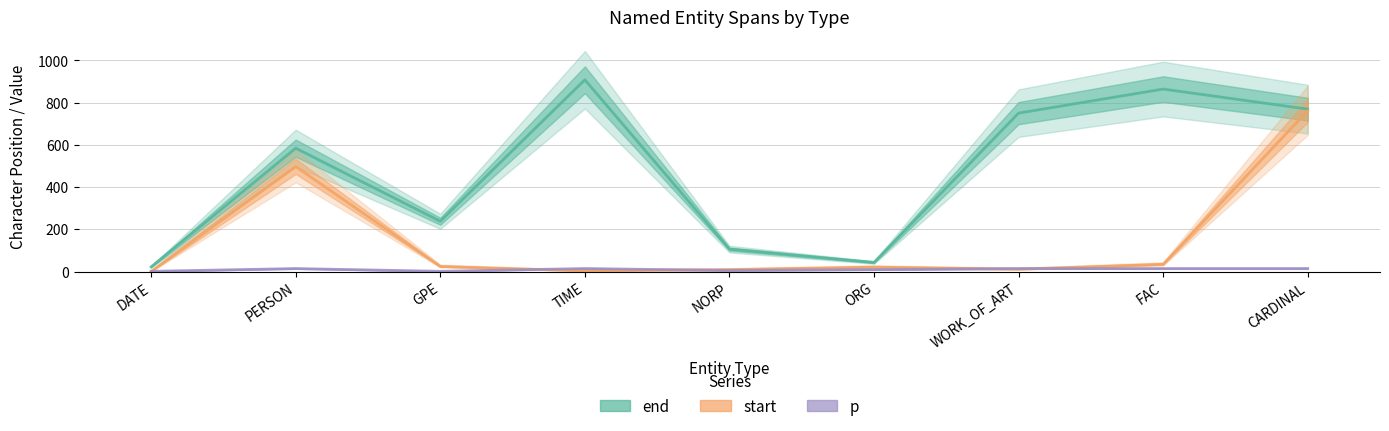

What is the difference between the maximum and minimum values in the p series?

13